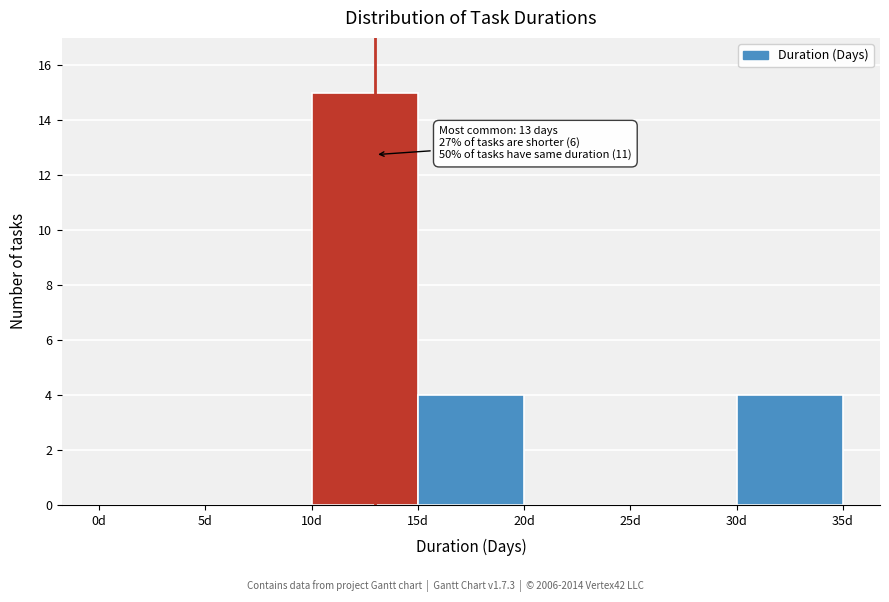

Over which range of the x-axis is the bar tallest?

10 to 15